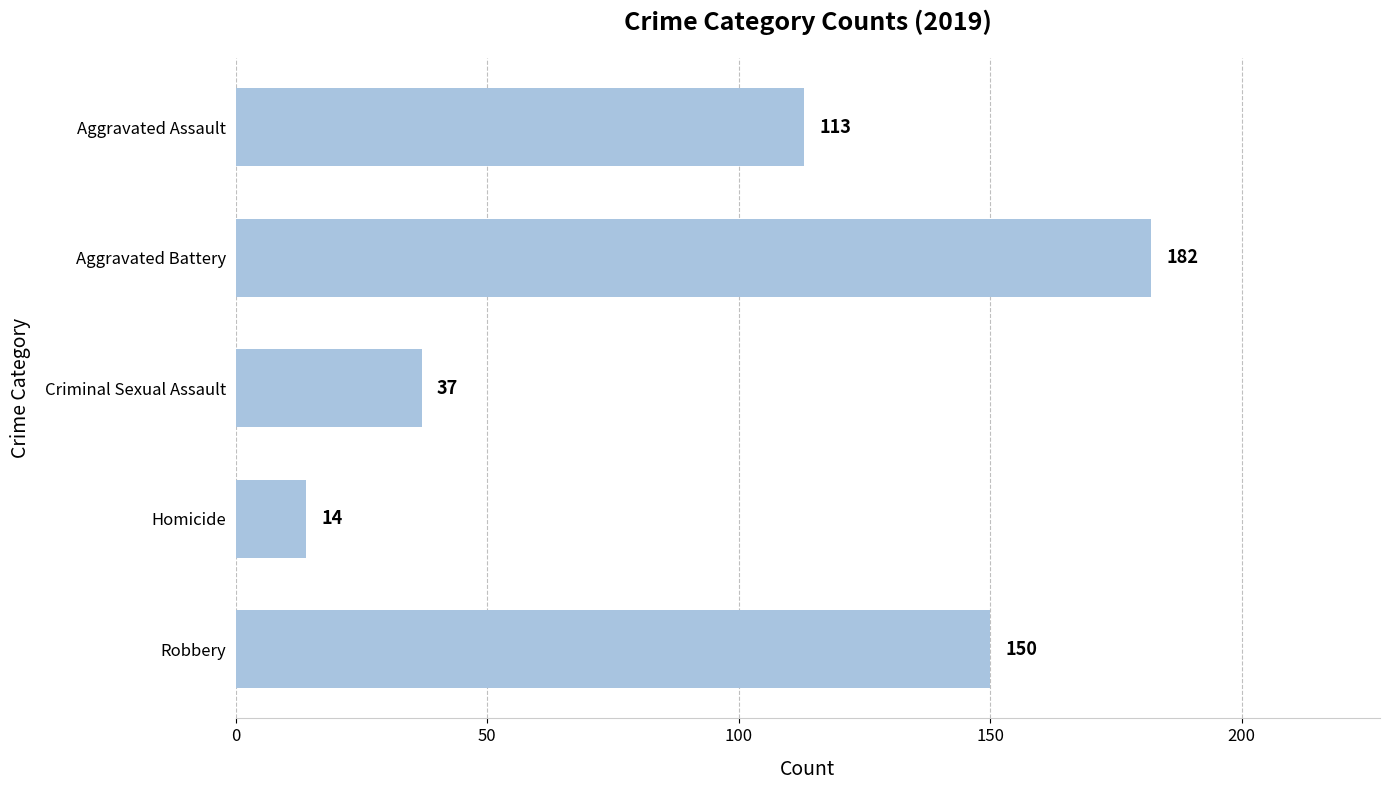

What is the label of the 4th bar from the bottom?

Aggravated Battery